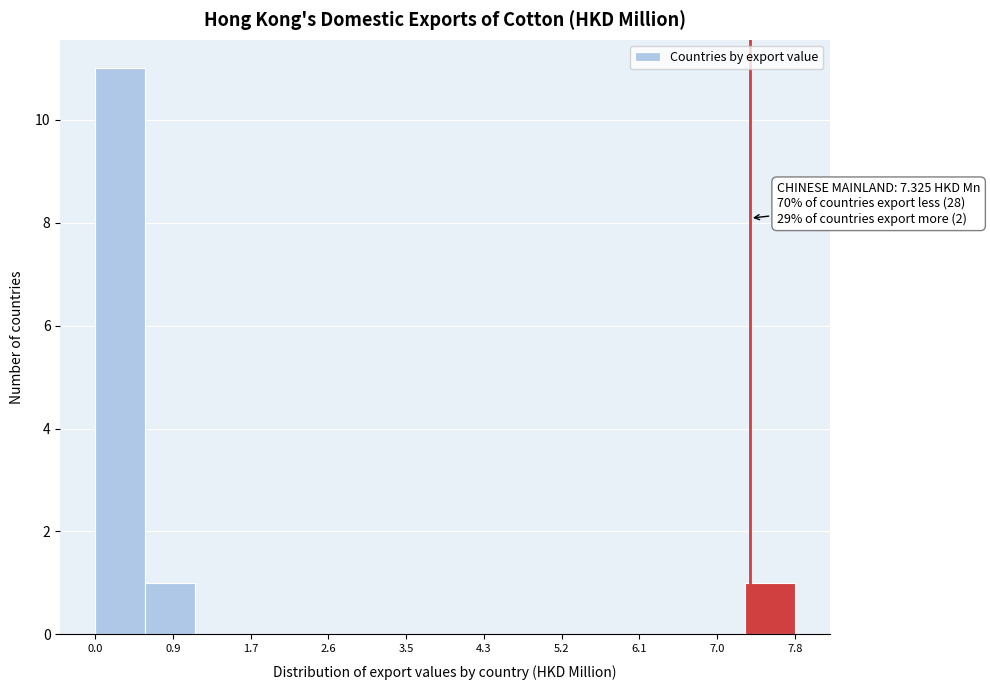

Over which range of the x-axis is the bar tallest?

0.0 to 0.6